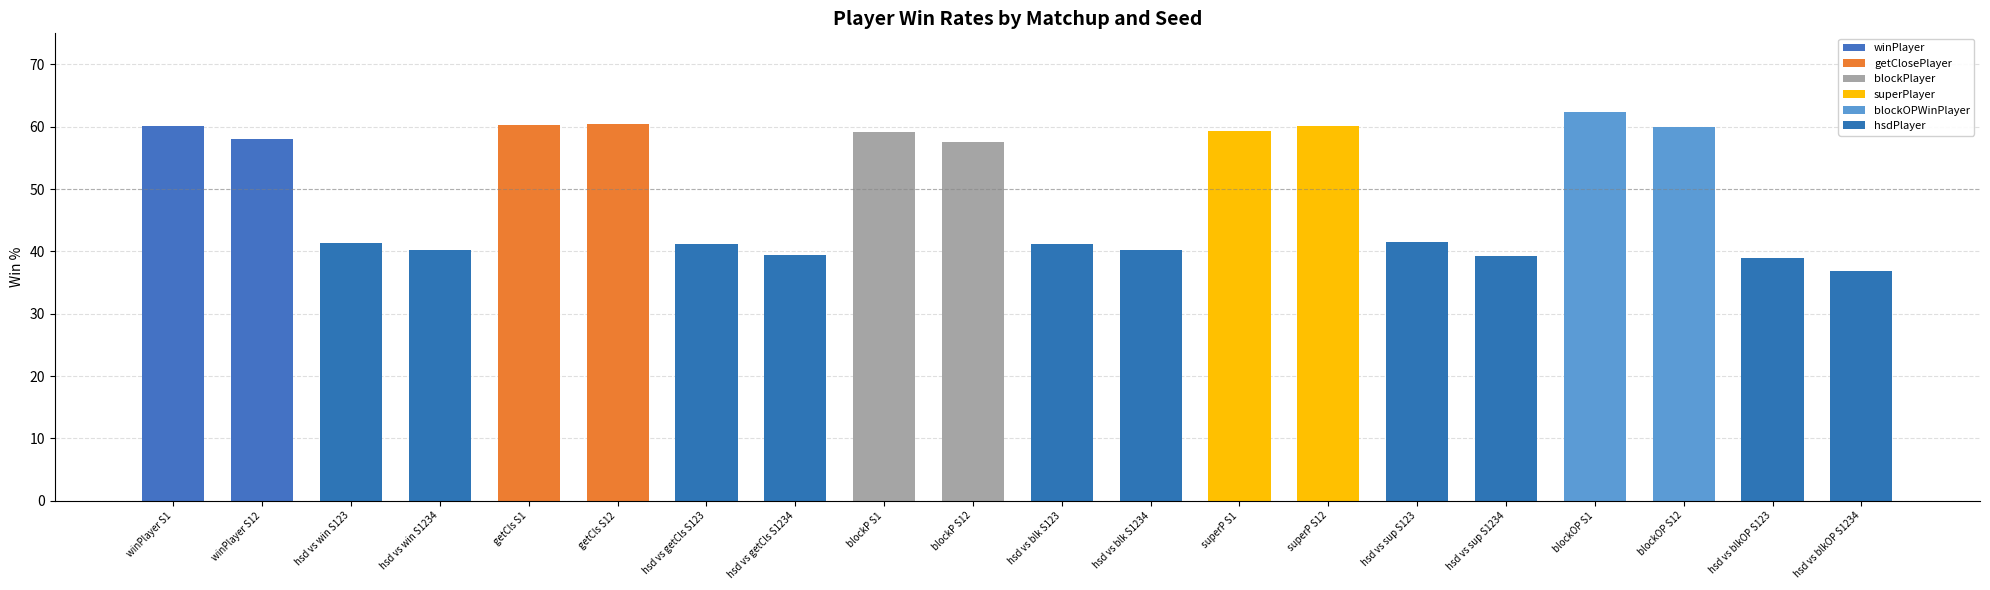

Which label corresponds to the largest value in the chart?

blockOP S1